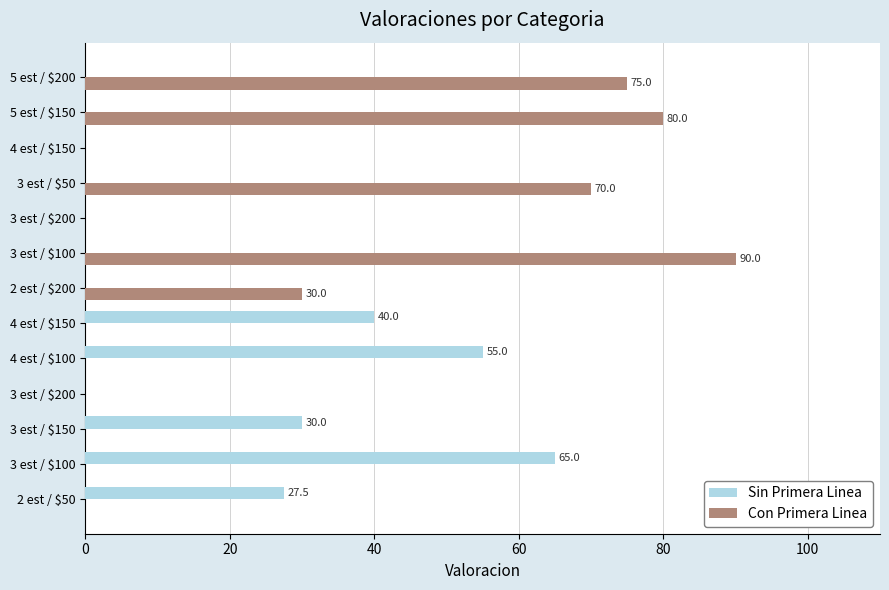

How many series are shown in this chart?

2